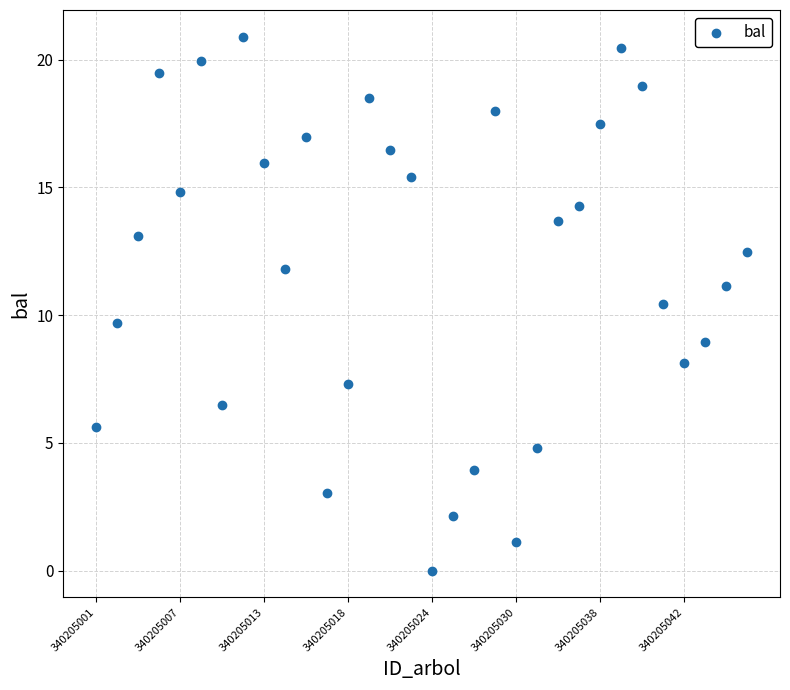

What is the range of Y values (max minus min)?

20.9